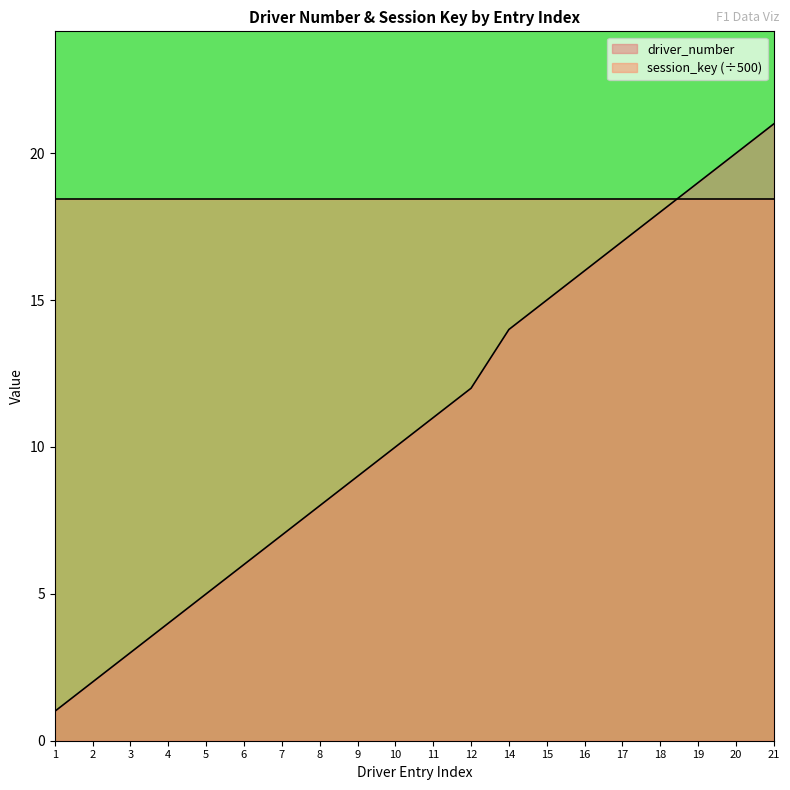

How many data points are above 11?

9